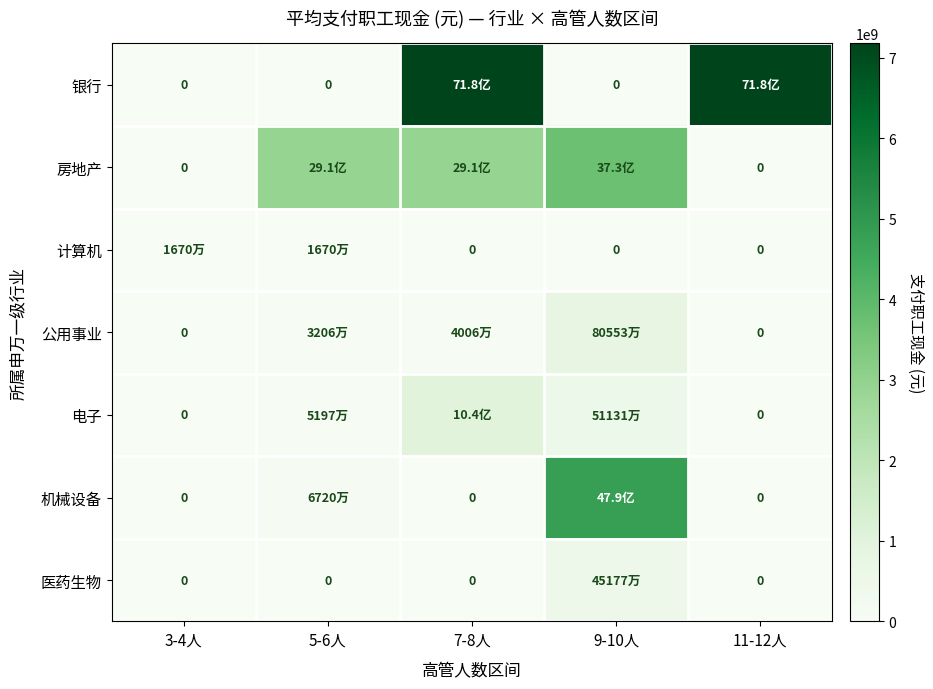

True or false: 银行 has a value of 7176205000.0 at 11-12人.

True